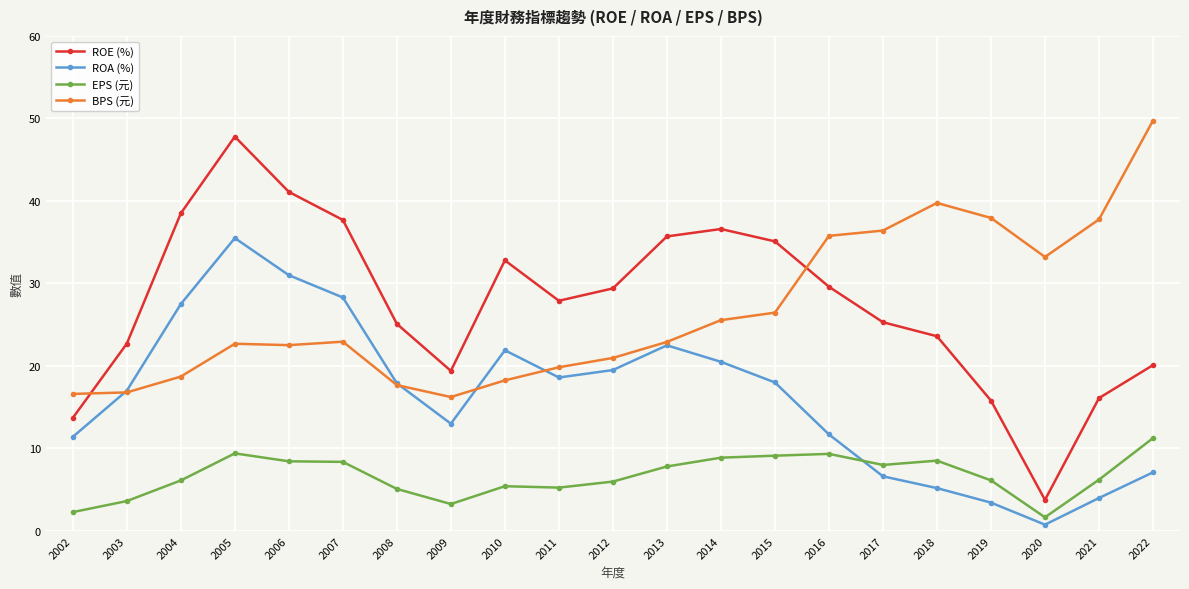

What is the value of the EPS (元) point at the 5th from the left?

8.4